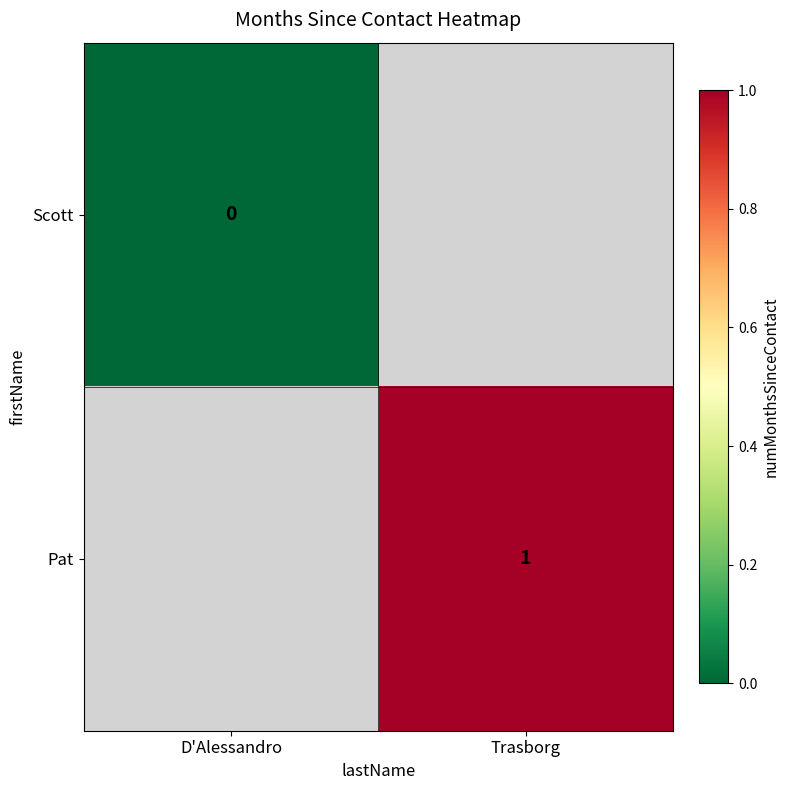

Is the value of Scott at D'Alessandro greater than the value of Pat at Trasborg?

No